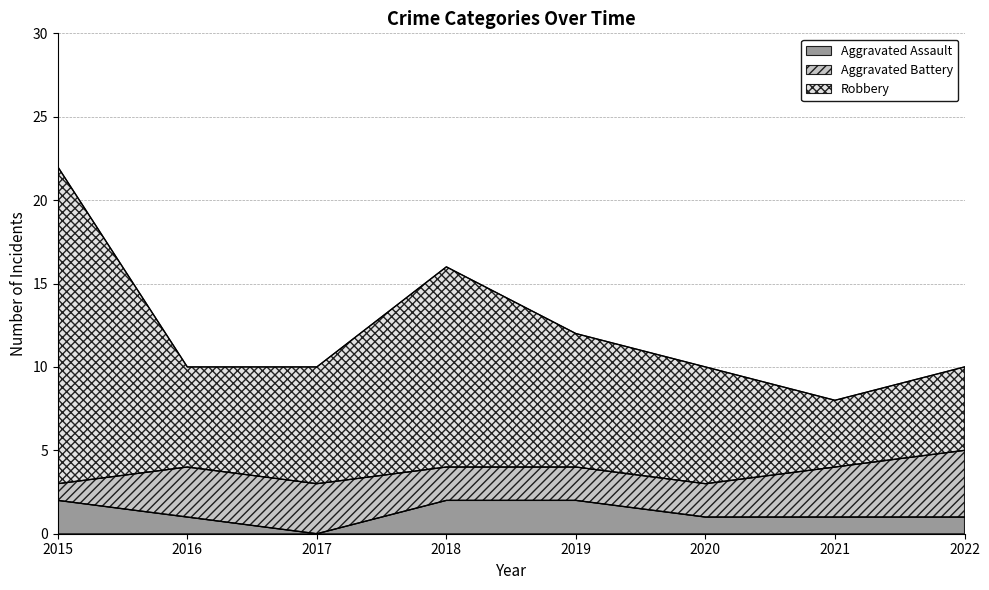

True or false: Aggravated Assault has a value of 1 at 2017.

False